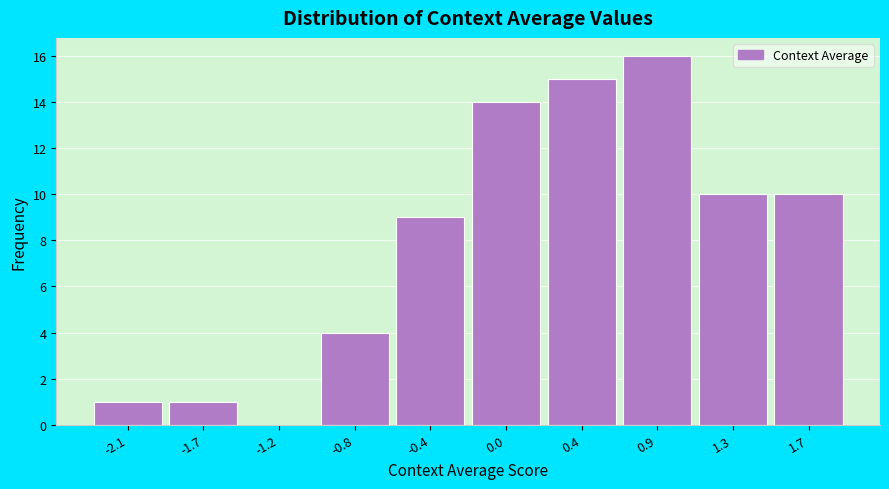

Reading left to right, list all the values displayed in this chart.

-2.1=1	-1.7=1	-1.2=0	-0.8=4	-0.4=9	0.0=14	0.4=15	0.9=16	1.3=10	1.7=10